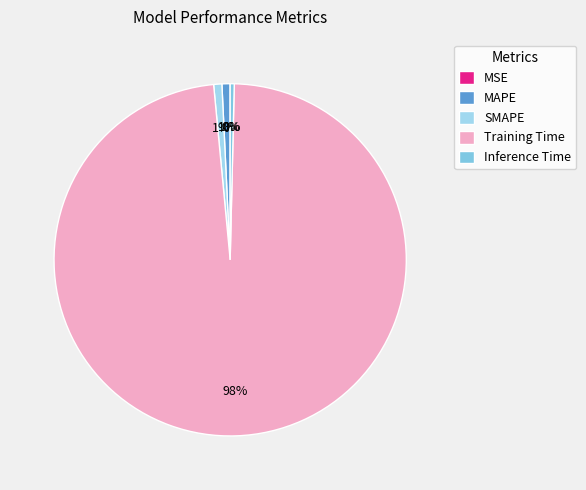

True or false: MAPE accounts for 13% of the total.

False